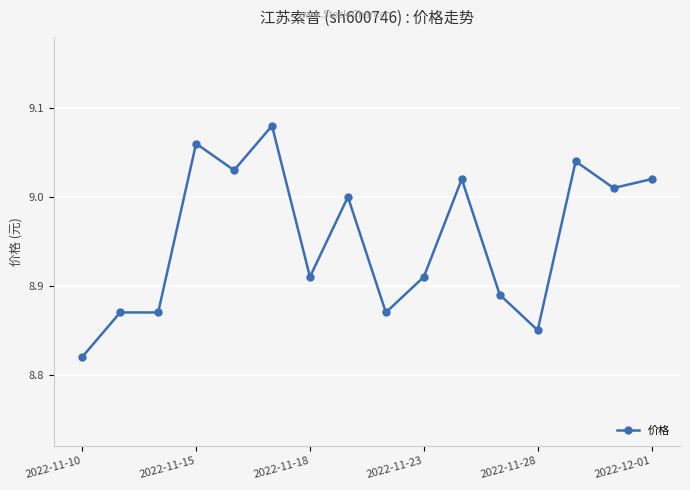

Where is the data nearest to the value 8?

2022-11-10